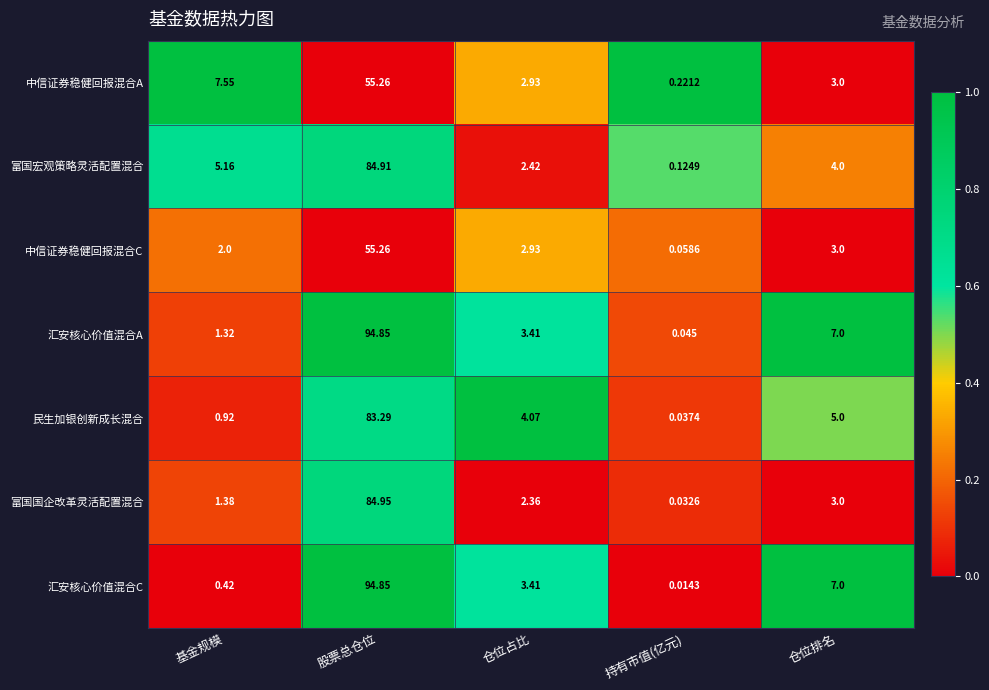

At which category is the sum across all series the highest?

股票总仓位